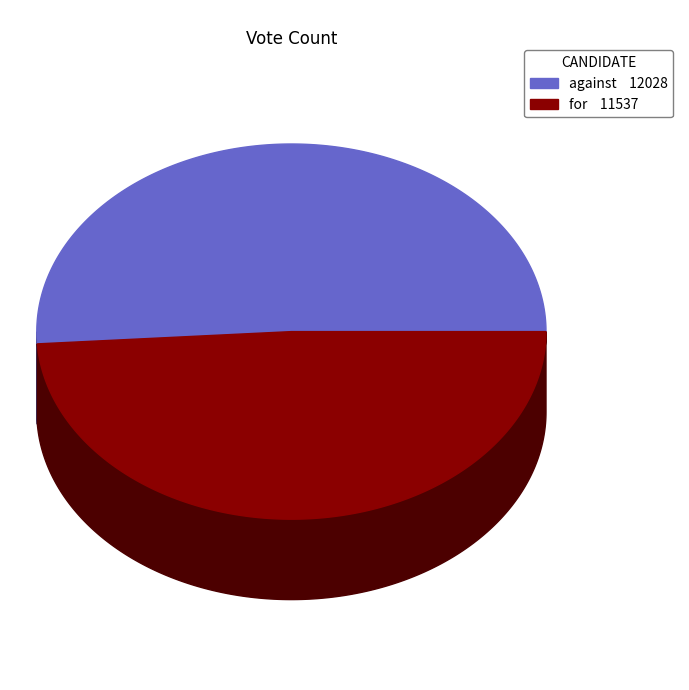

To the nearest percent, what percentage of the pie is against?

51%